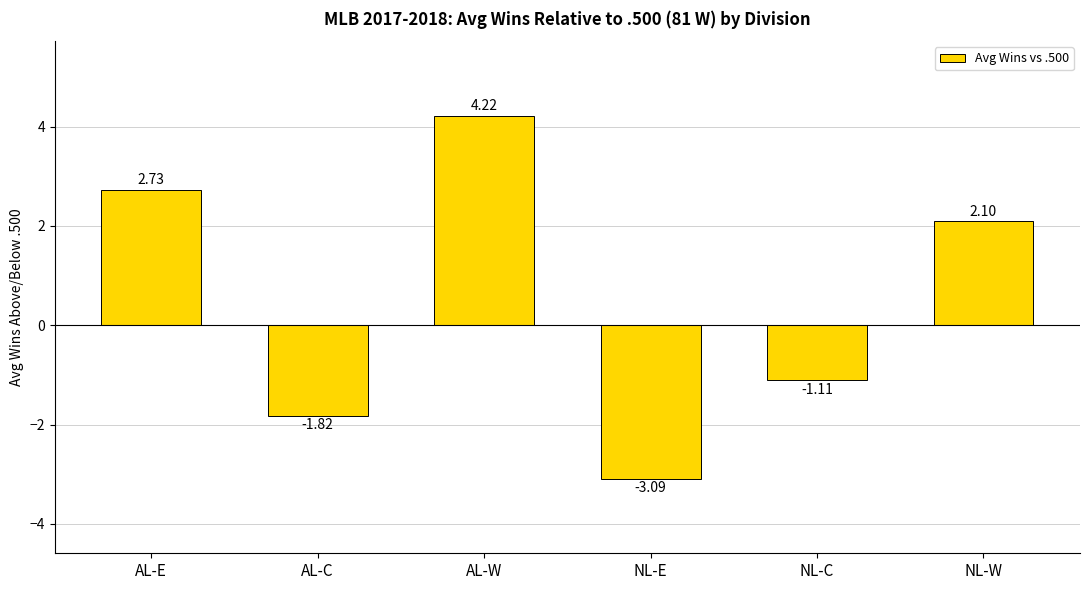

What is the change in value from AL-E to NL-C?

-3.8